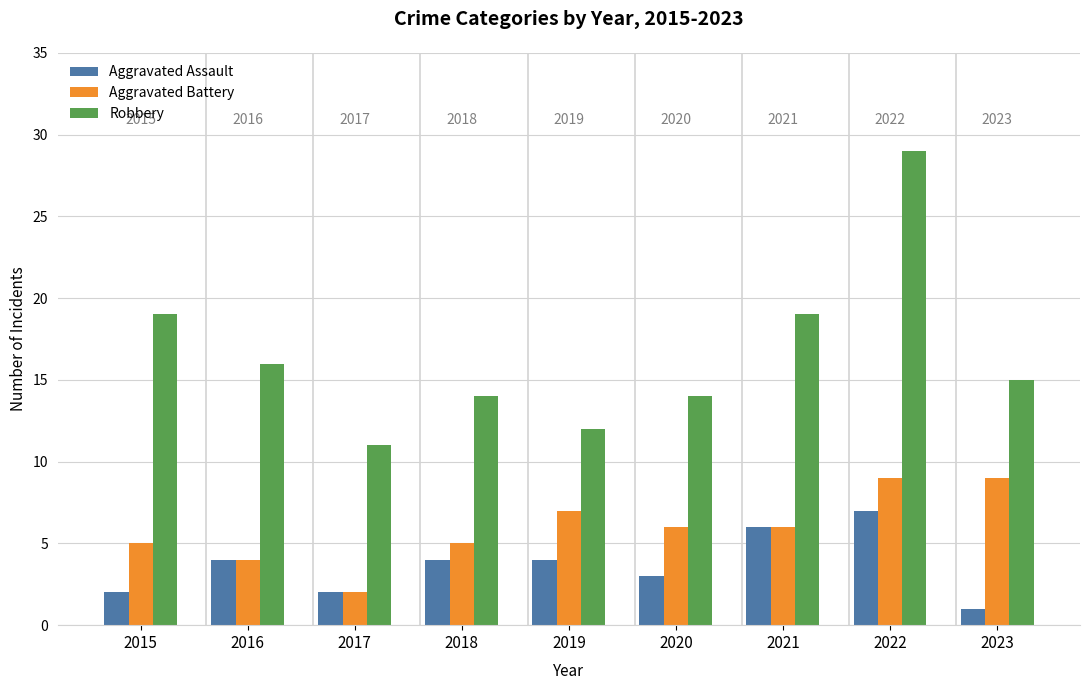

The value of Robbery at 2016 is 6. True or false?

False